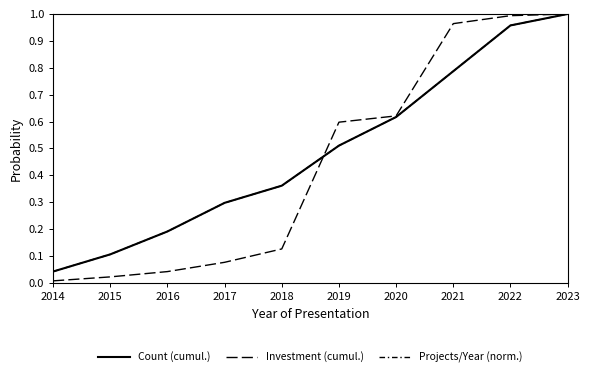

True or false: Investment (cumul.) has more than 2 interior local peaks.

False